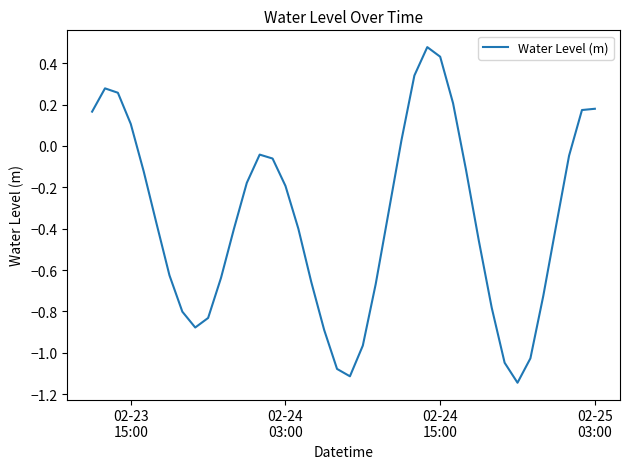

How many values are below 0?

29